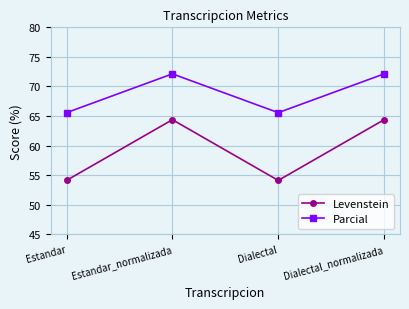

What is the difference between the Parcial values at Dialectal and Estandar_normalizada?

6.6